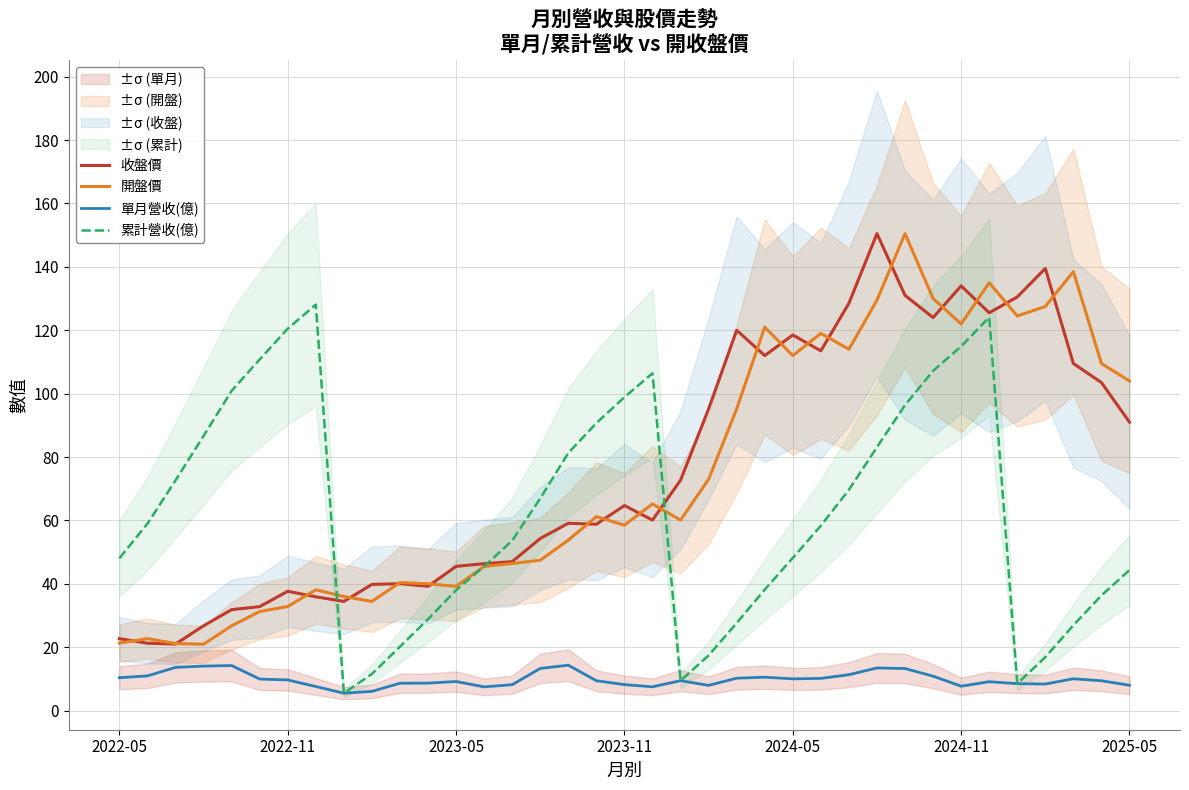

At which label is 收盤價 closest to 85?

2025-05